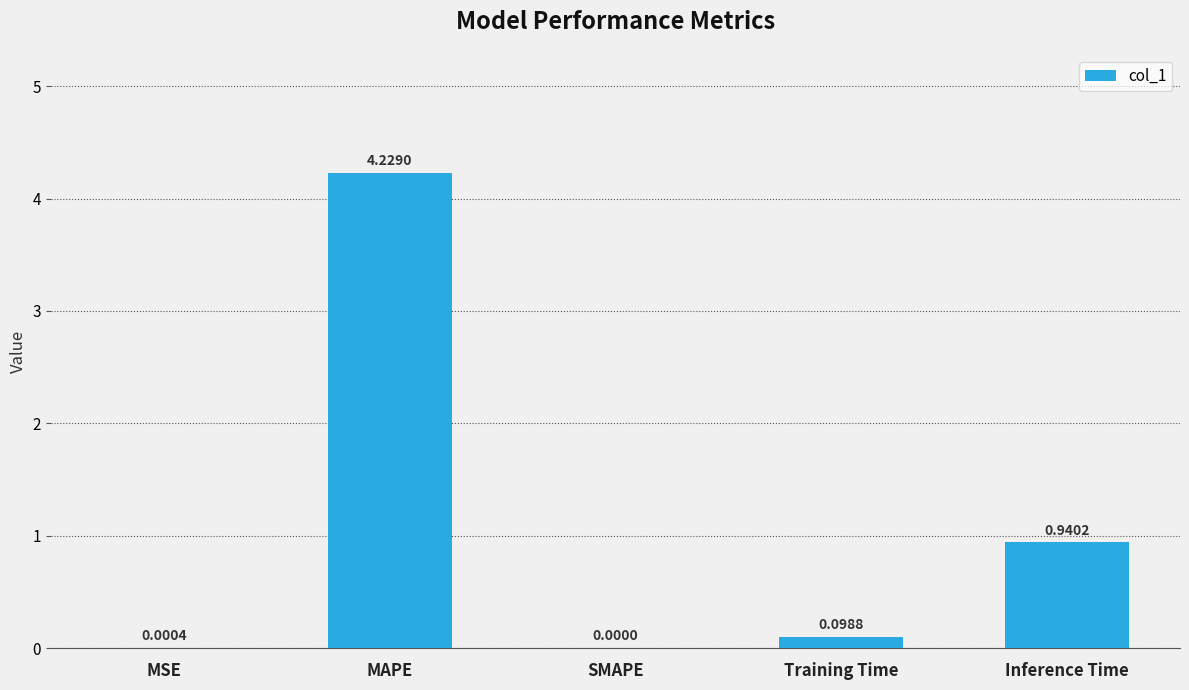

True or false: the data shows 6.8 at MAPE.

False